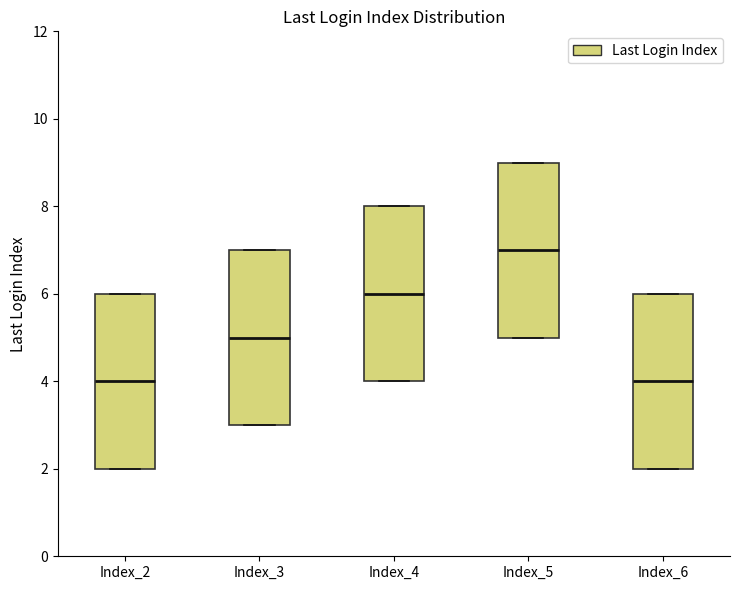

Reading left to right, read every box against the y-axis: the position of its median line, the range the box covers, and the ends of its whiskers. The values are not printed on the chart, so give them approximately, as read against the axis.

Index_2: median 4, box 2 to 6, whiskers 2 to 6
Index_3: median 5, box 3 to 7, whiskers 3 to 7
Index_4: median 6, box 4 to 8, whiskers 4 to 8
Index_5: median 7, box 5 to 9, whiskers 5 to 9
Index_6: median 4, box 2 to 6, whiskers 2 to 6